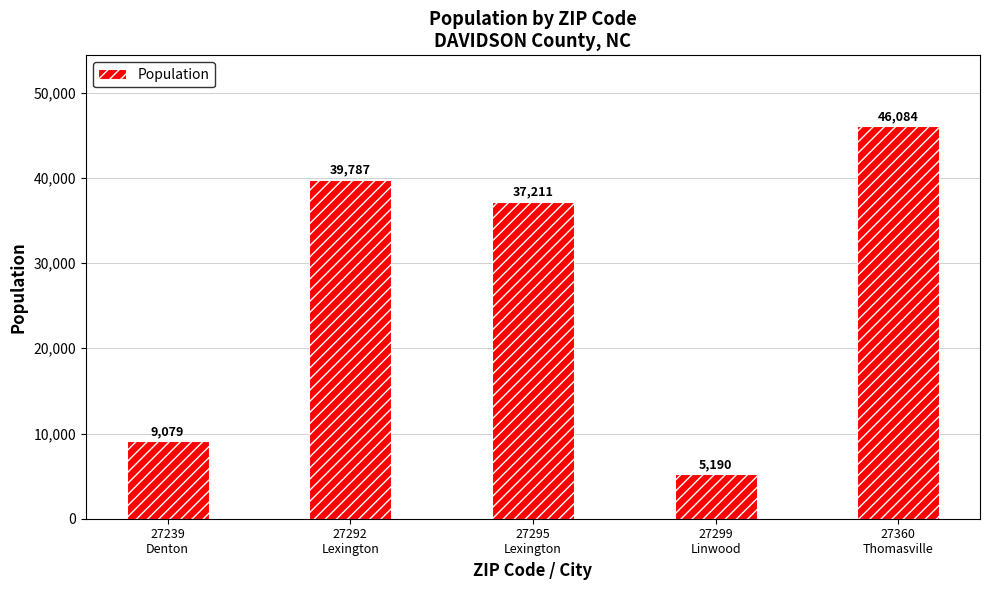

Which category has the highest value across all series?

27360
Thomasville